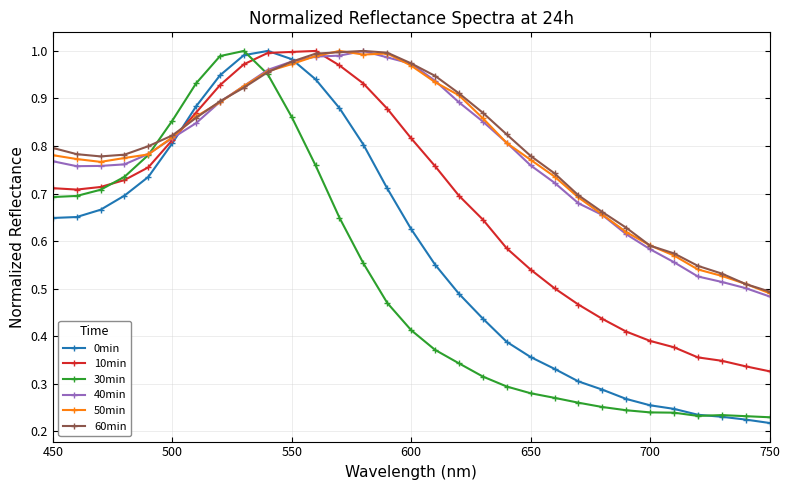

What are all the series names shown in the legend?

0min, 10min, 30min, 40min, 50min, 60min